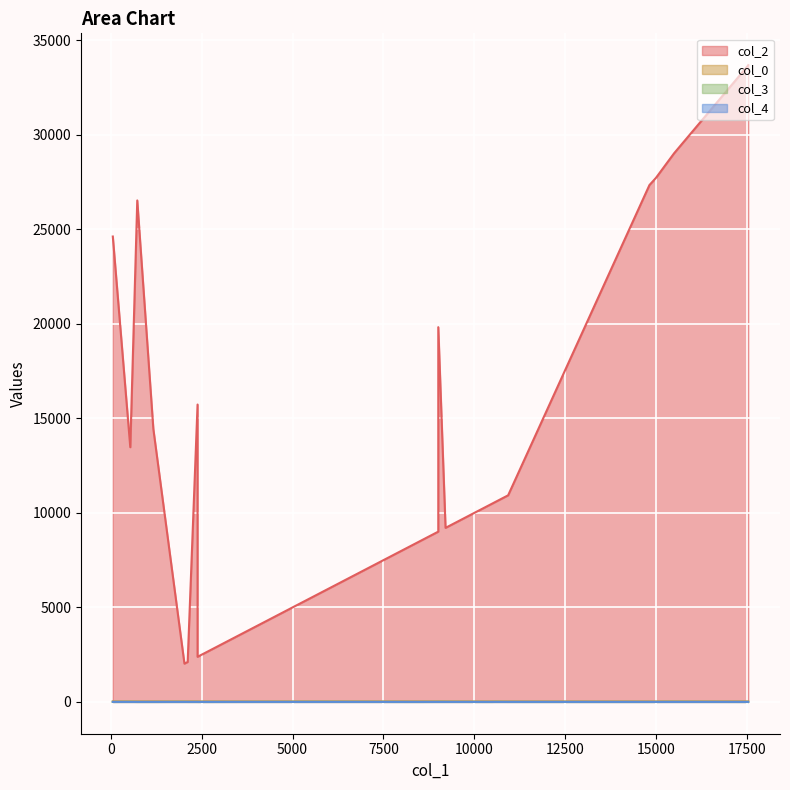

What is the spread (max minus min) of values at 10602?

10602.0